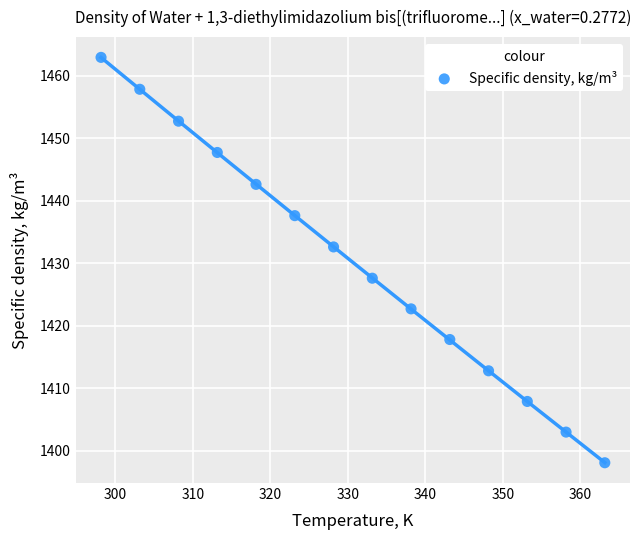

What is the range of Y values (max minus min)?

64.8